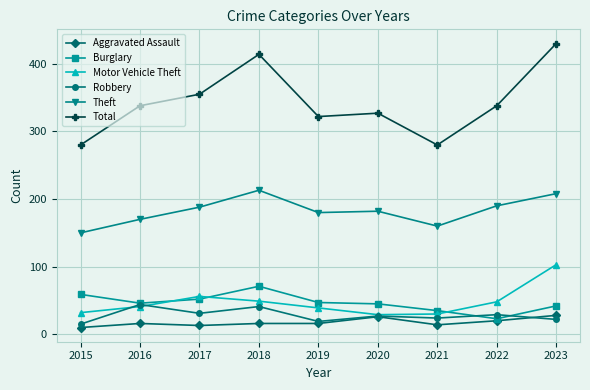

Does the chart display data point markers on the line(s)?

Yes